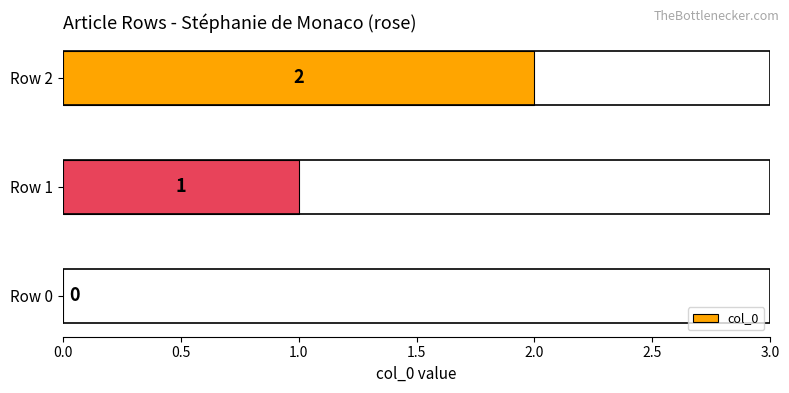

How many values are above zero?

2